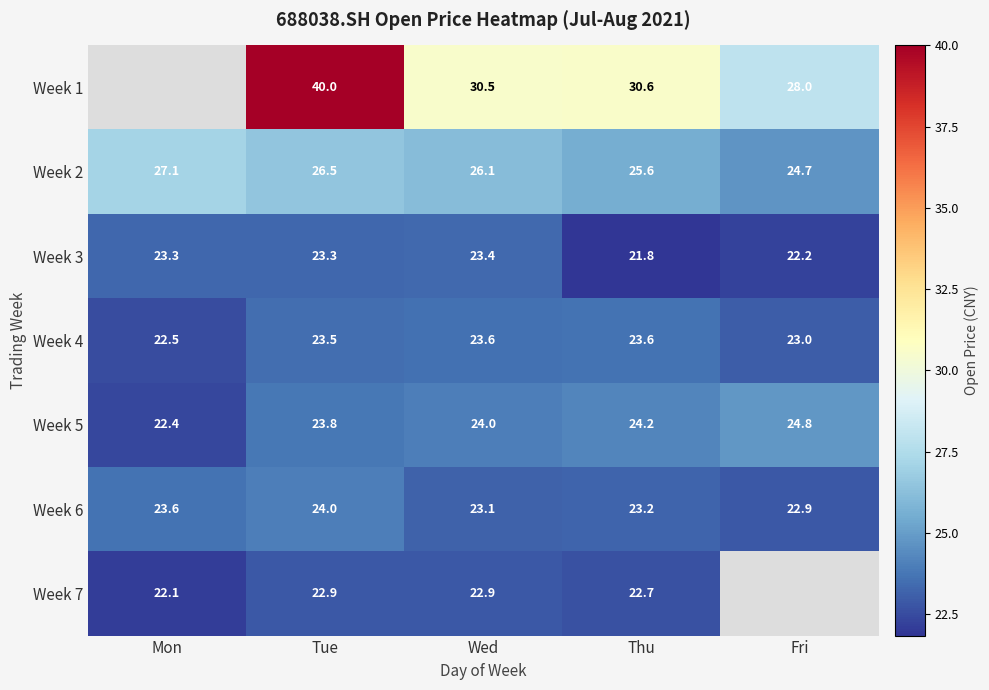

Which has a higher value, Thu or Tue?

Tue